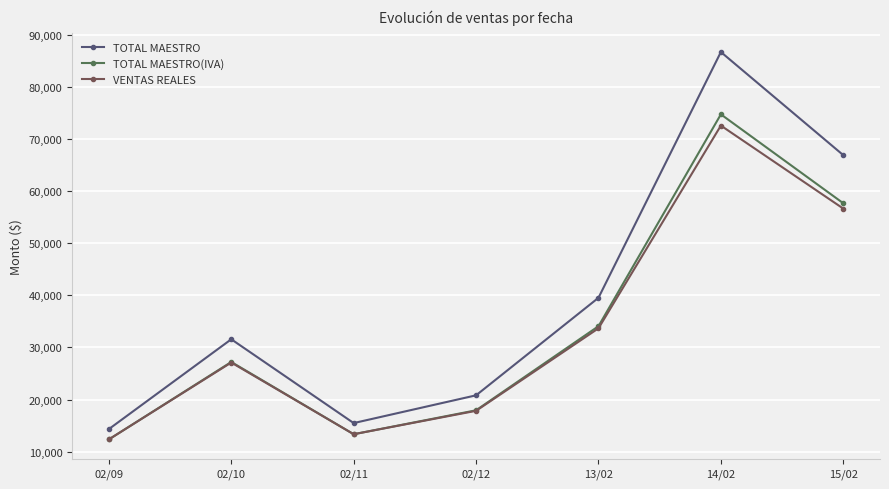

What is the average value of the TOTAL MAESTRO(IVA) series?

33907.0